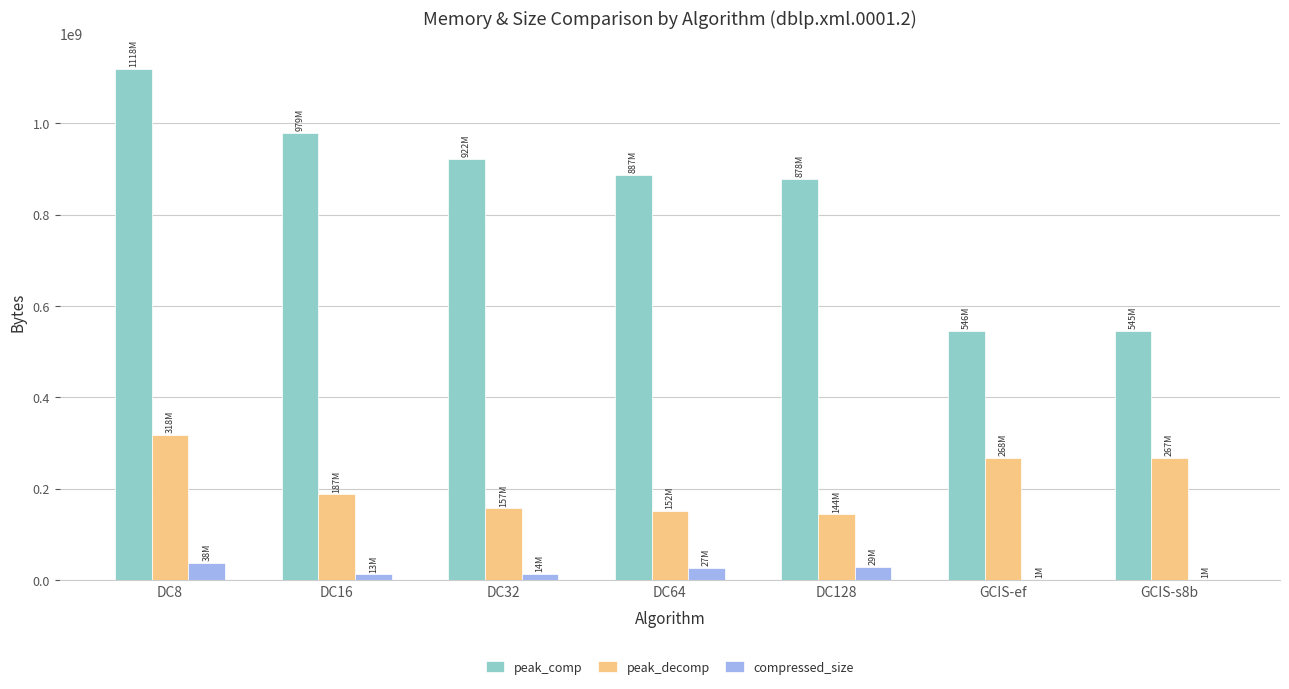

The value of compressed_size at DC64 is 27213746. True or false?

True